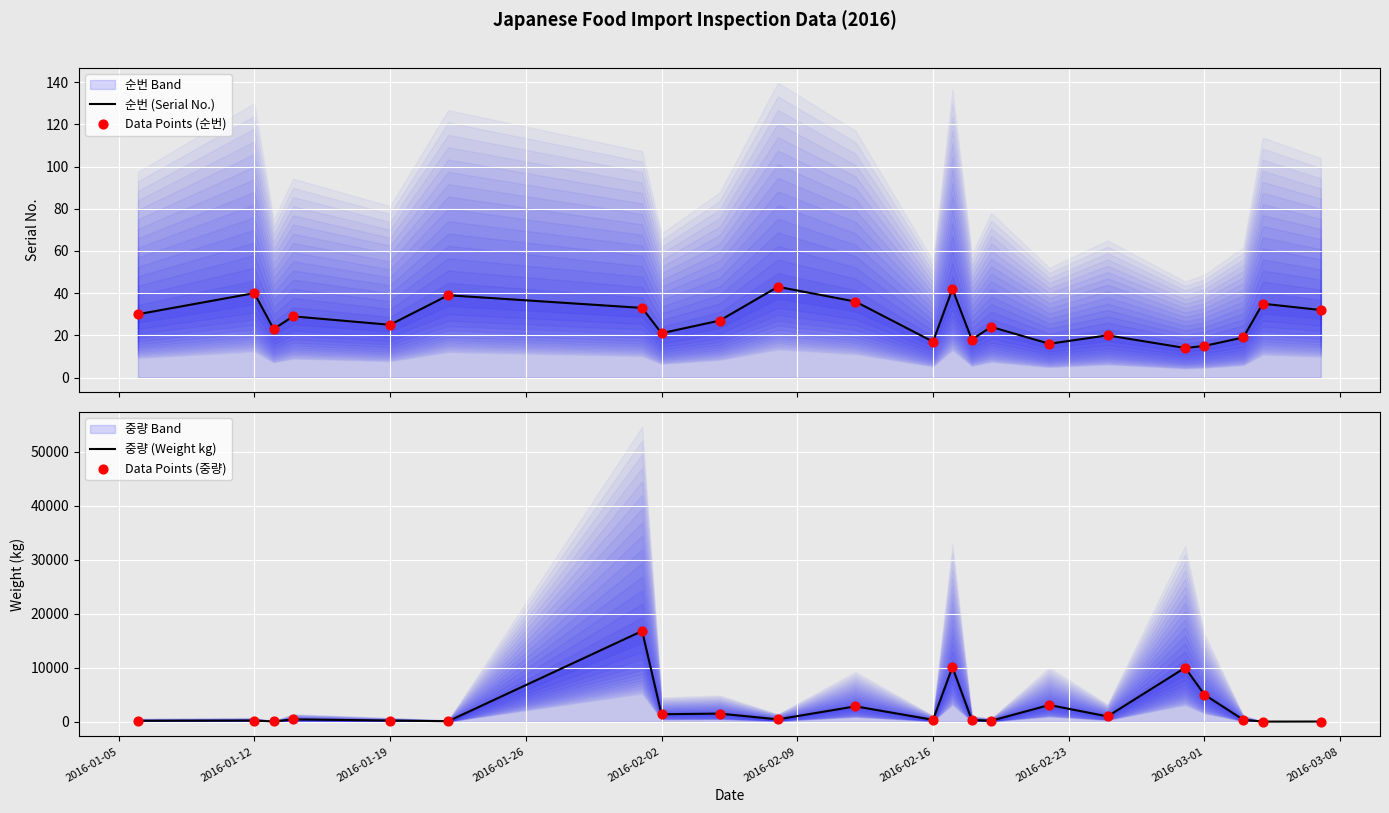

What is the total value across all series at 2016-02-16?

725.2